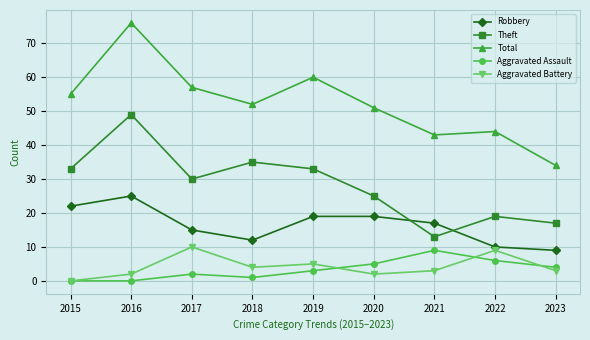

True or false: Aggravated Assault and Total intersect in this chart.

False